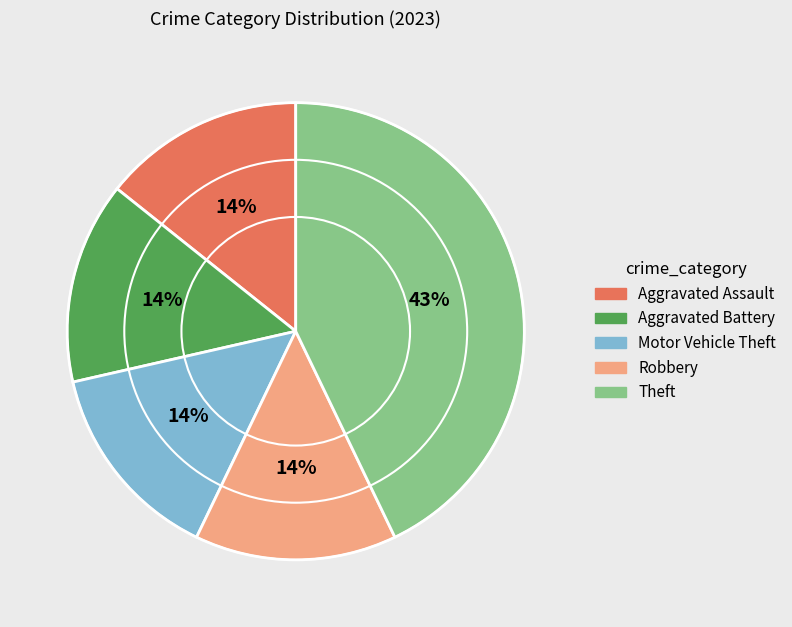

How many slices are in this pie chart?

5